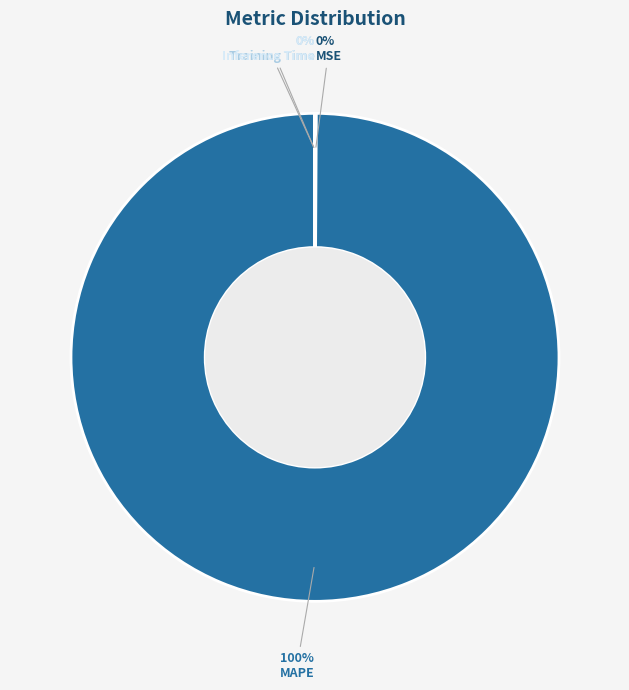

To the nearest percent, what percentage of the pie is MAPE?

100%